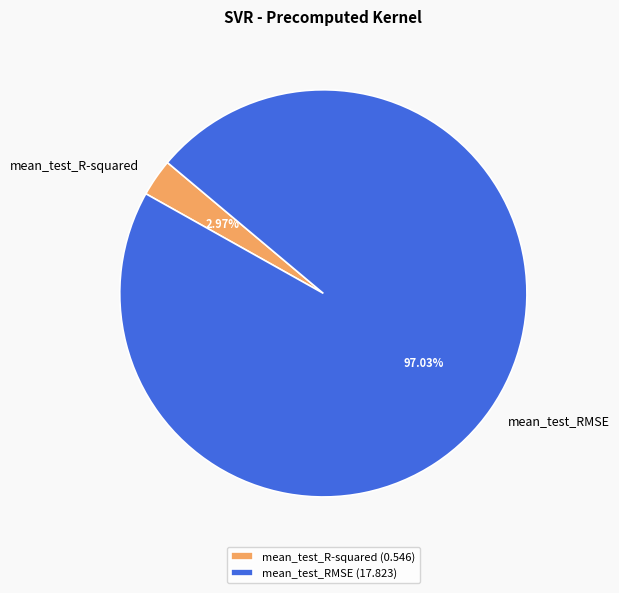

How many slices are in this pie chart?

2